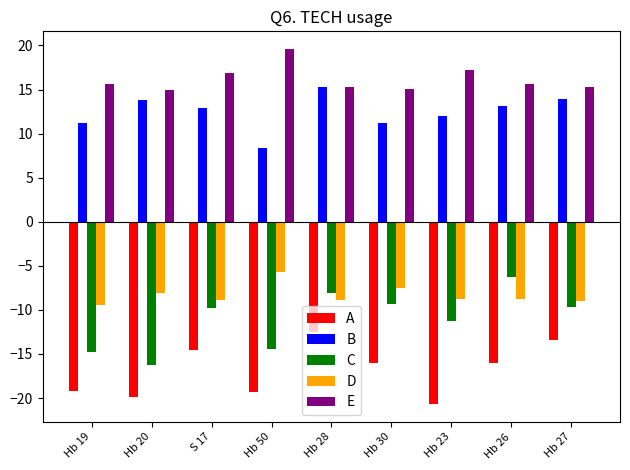

Rank the series at Hb 23 from highest to lowest value.

E, B, D, C, A